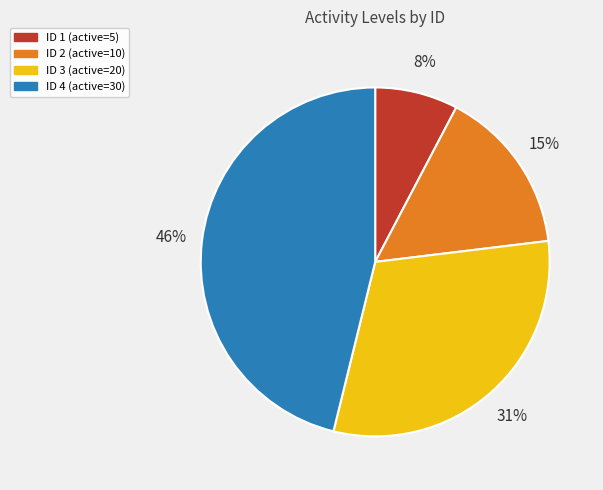

Is it true that ID 4 (active=30) is 61% of the pie?

False